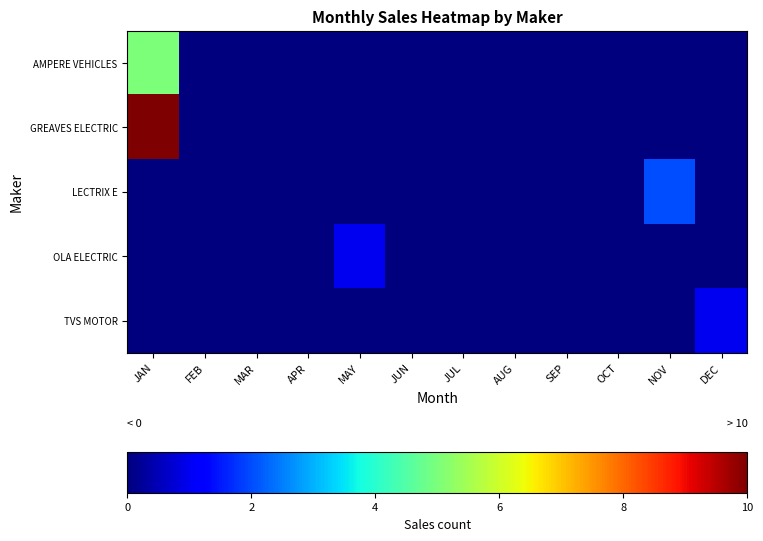

Rank the series by their maximum value, from highest to lowest.

GREAVES ELECTRIC, AMPERE VEHICLES, LECTRIX E, OLA ELECTRIC, TVS MOTOR